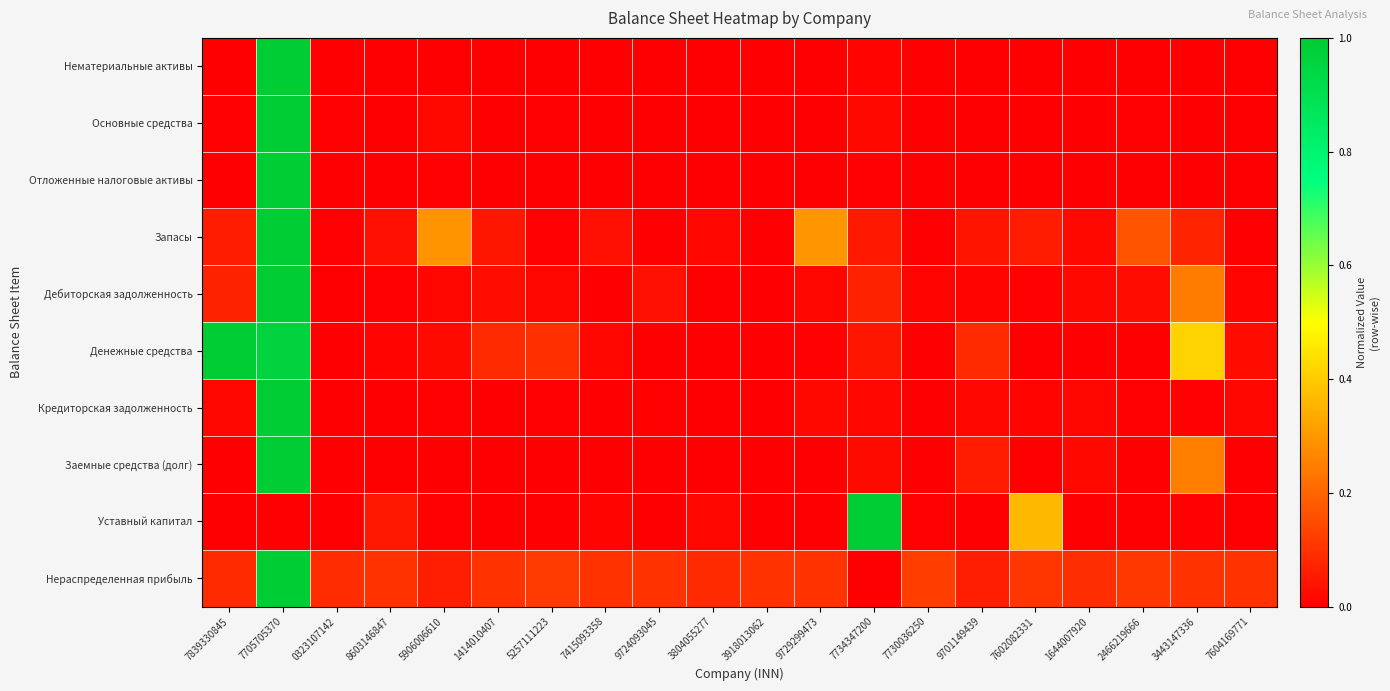

Which label corresponds to the largest value in the chart?

7705705370